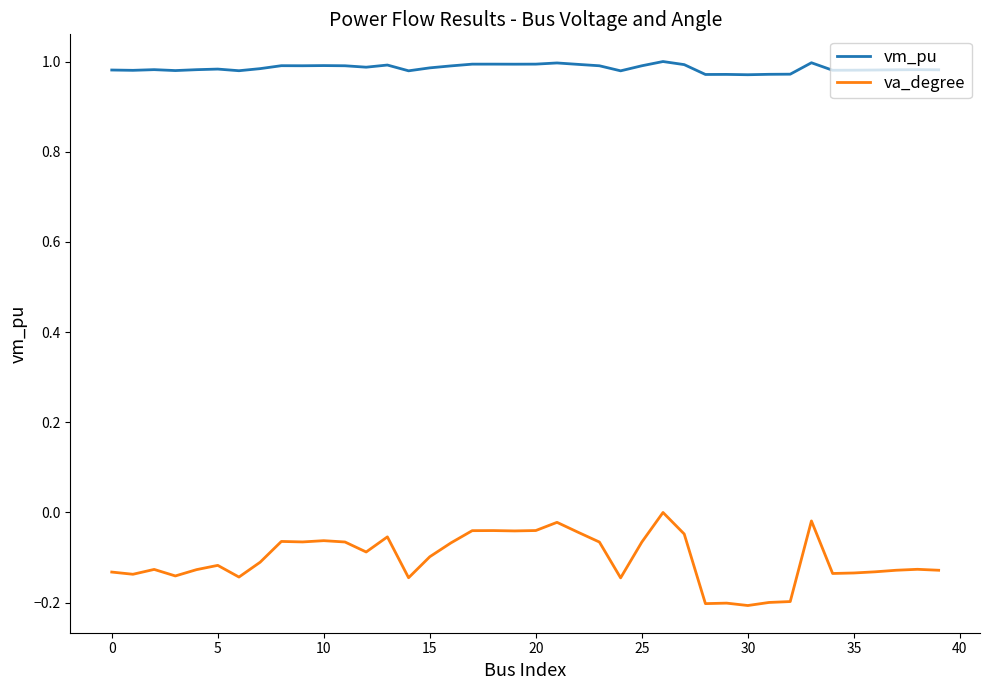

List the series in order of their peak value, highest first.

vm_pu, va_degree